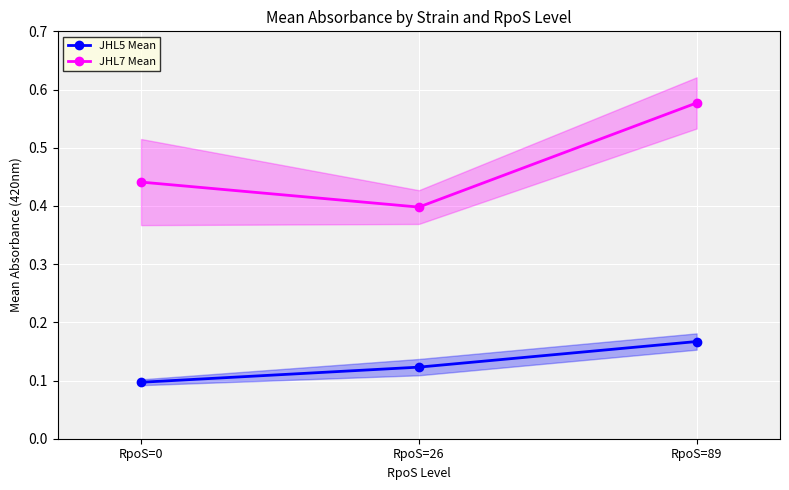

What is the value of the JHL7 Mean point at the 3rd from the left?

0.6